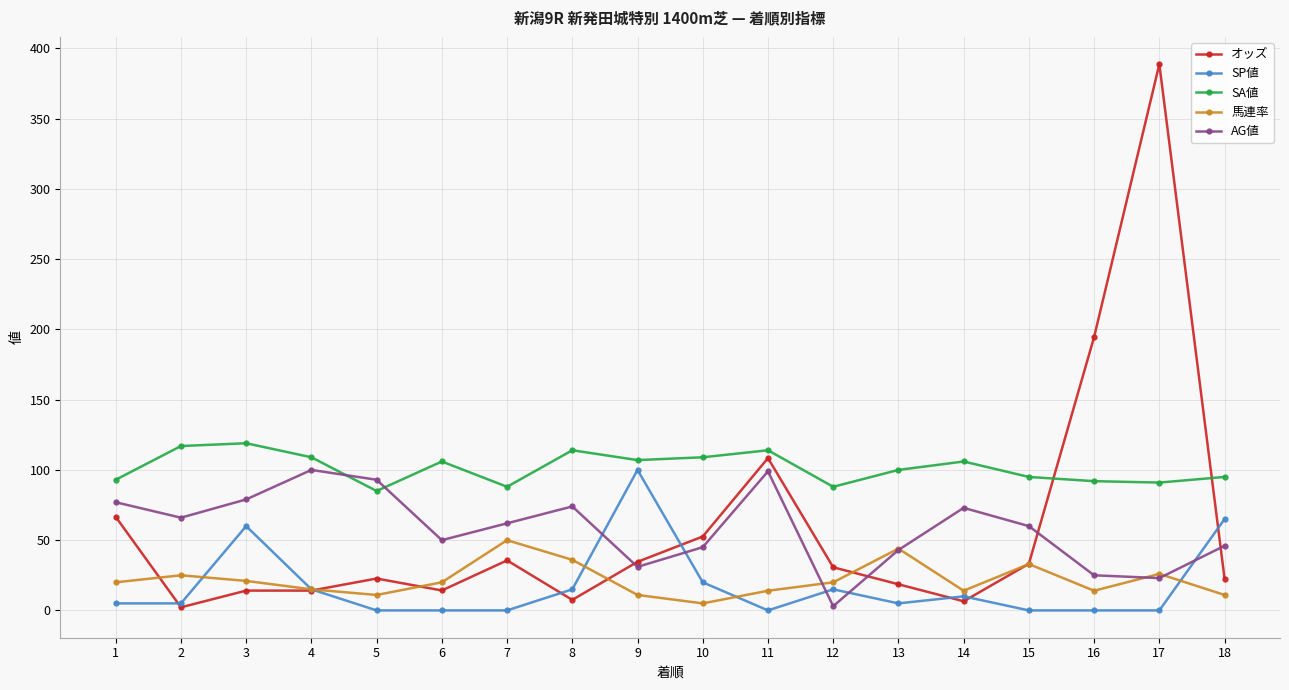

Count the number of data series in this chart.

5